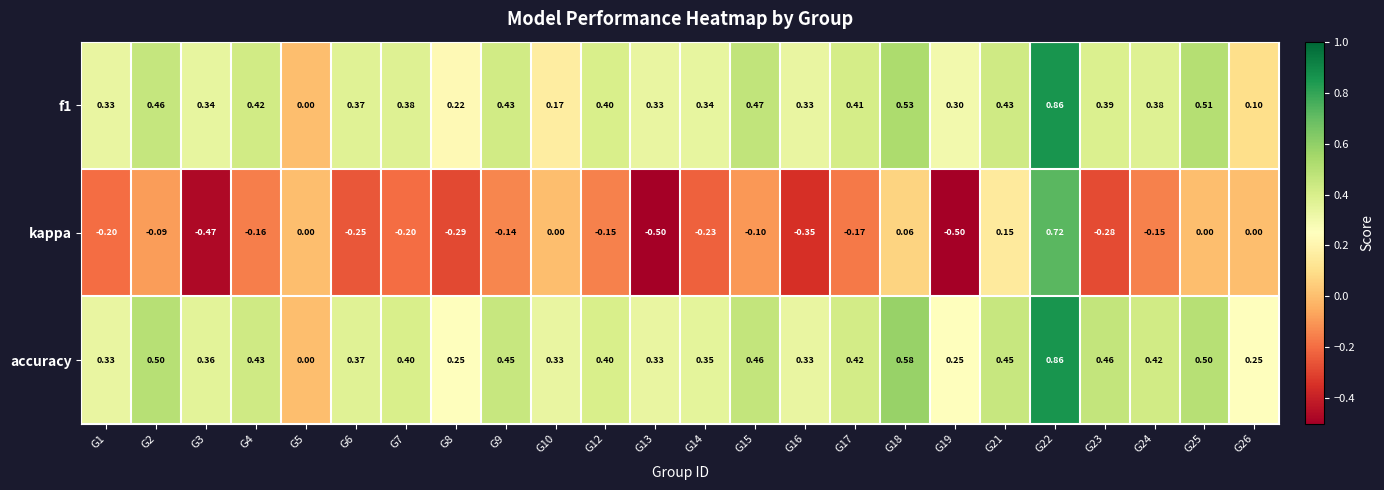

Which series has the largest range (max minus min)?

kappa